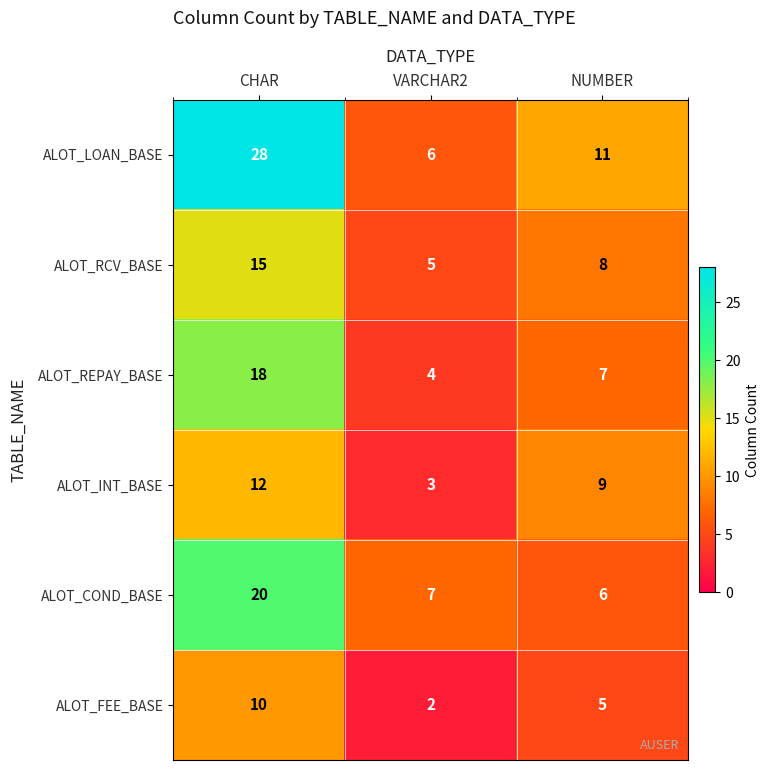

What is the sum of the ALOT_RCV_BASE values at VARCHAR2 and NUMBER?

13